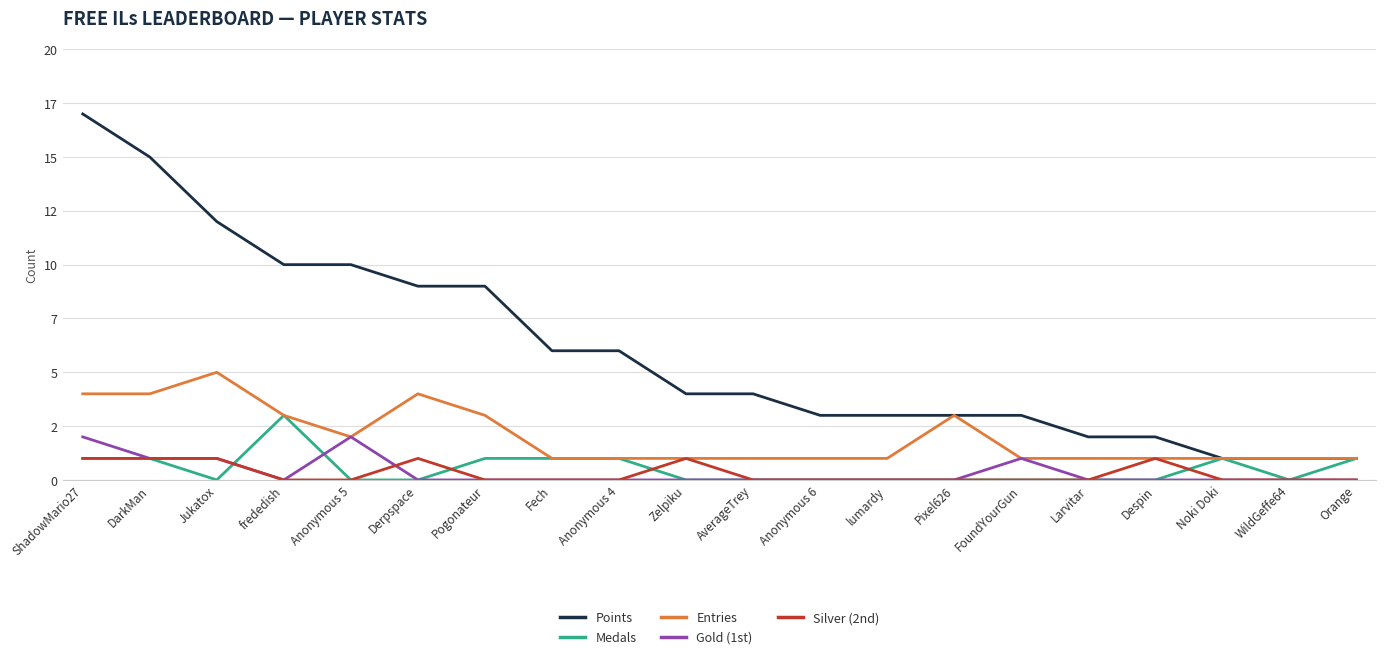

What are all the series names shown in the legend?

Points, Medals, Entries, Gold (1st), Silver (2nd)